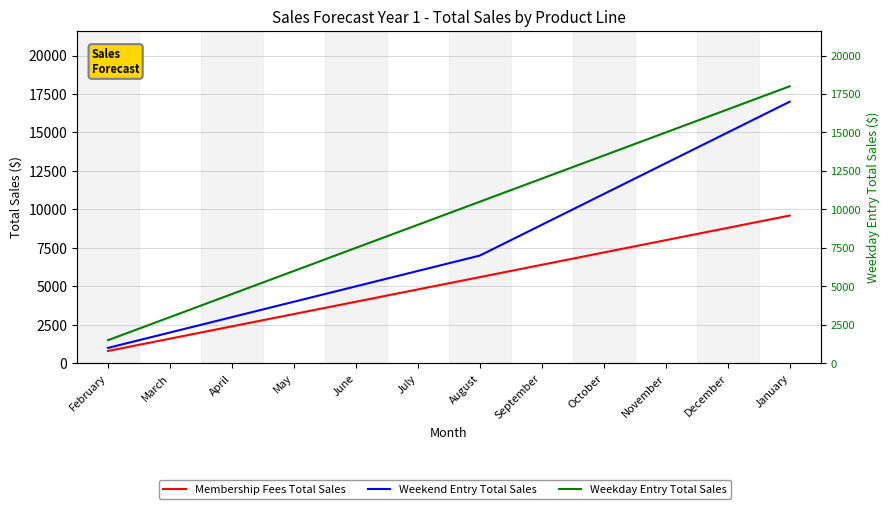

What is the value of the Weekday Entry Total Sales point at the 2nd from the left?

3000